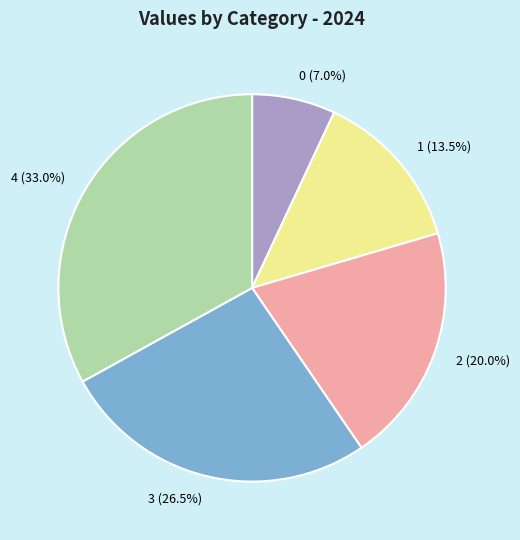

Does 2 account for over 50% of the chart?

No